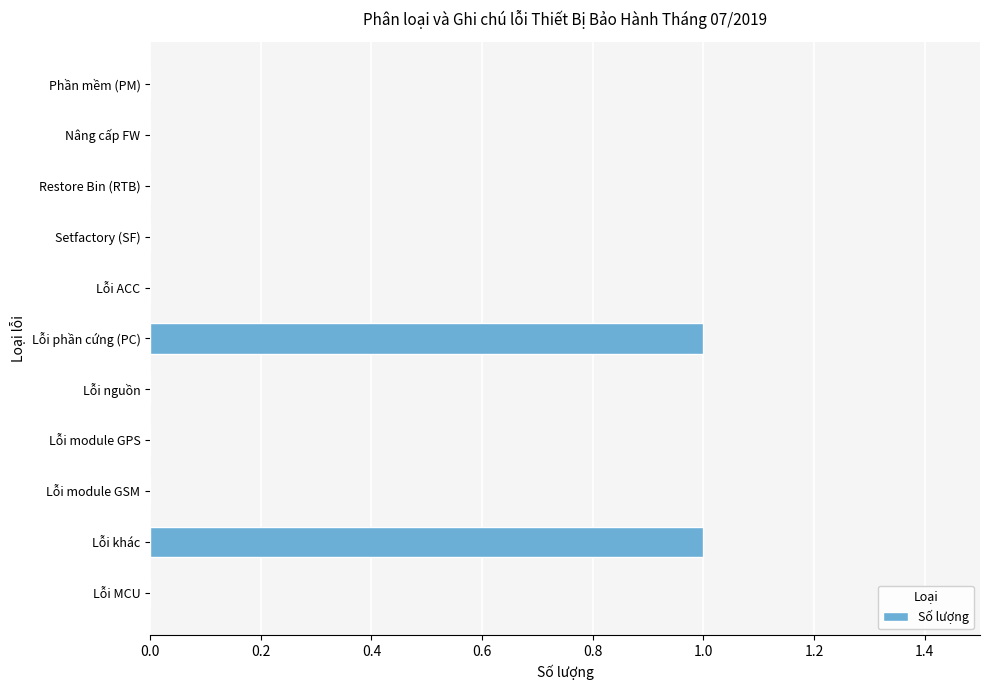

Which has a higher value, Lỗi phần cứng (PC) or Restore Bin (RTB)?

Lỗi phần cứng (PC)